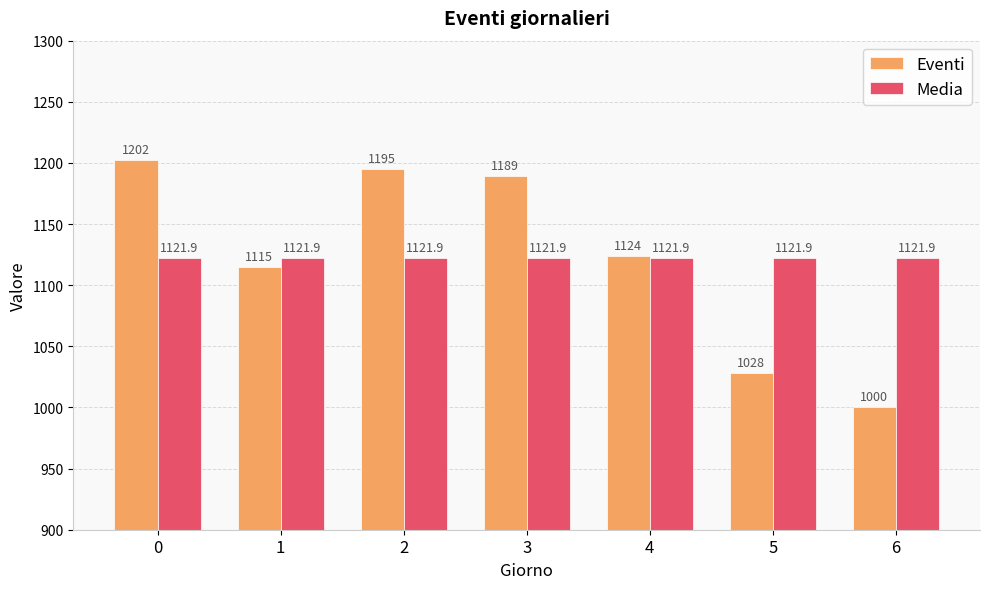

List the series in order of their peak value, highest first.

Eventi, Media